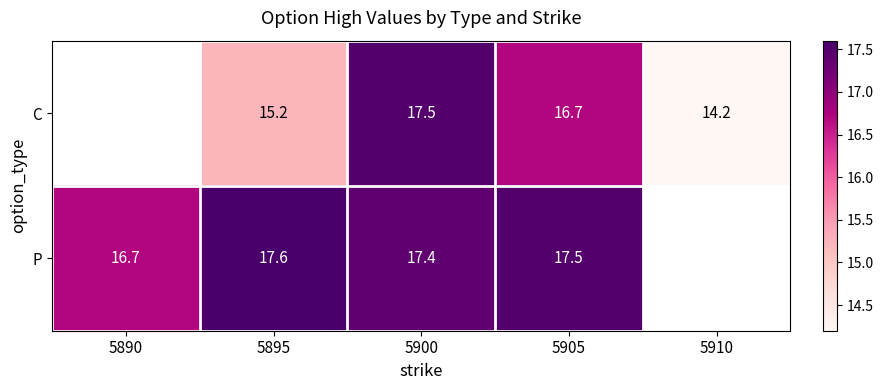

At 5900, list the series in order from smallest to largest.

P, C